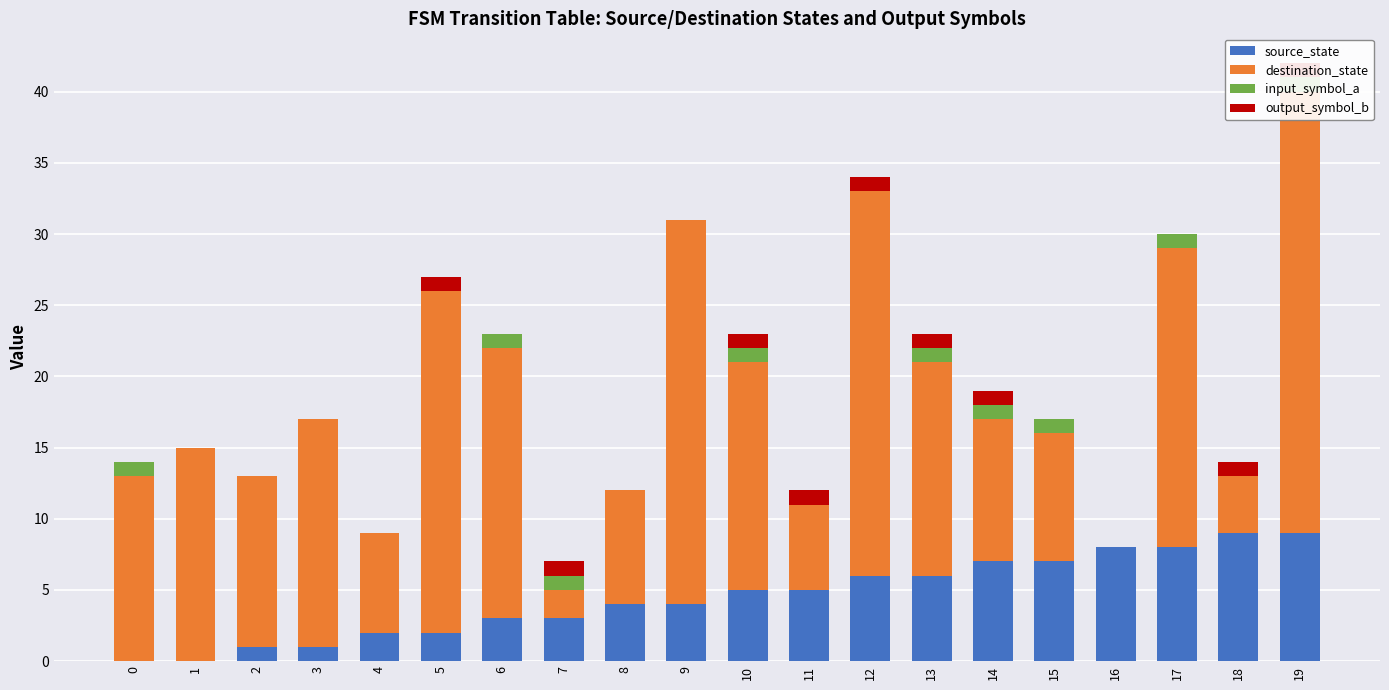

What is the spread (max minus min) of values at 7?

2